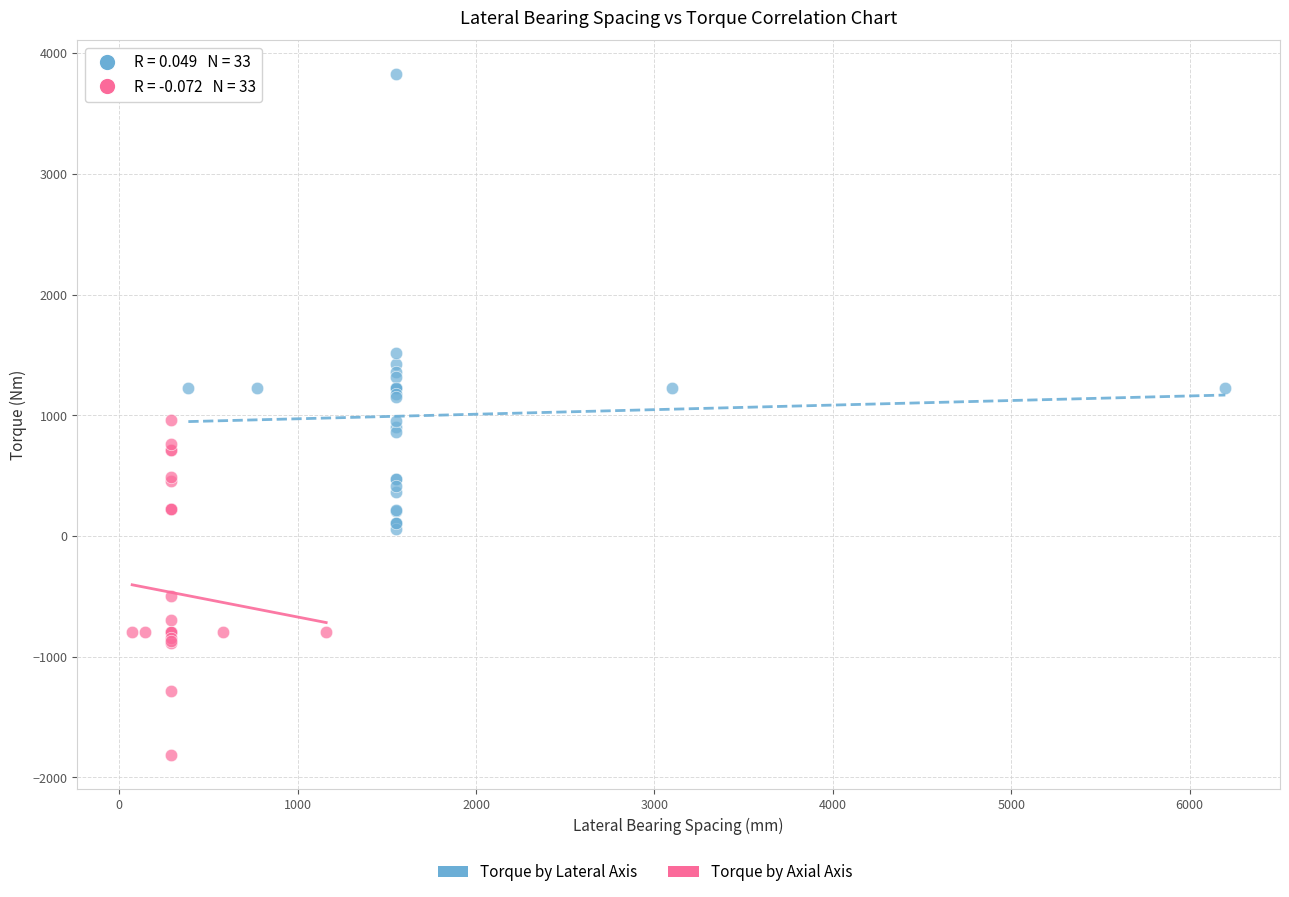

Which series reaches the minimum Y coordinate?

Torque by Axial Axis